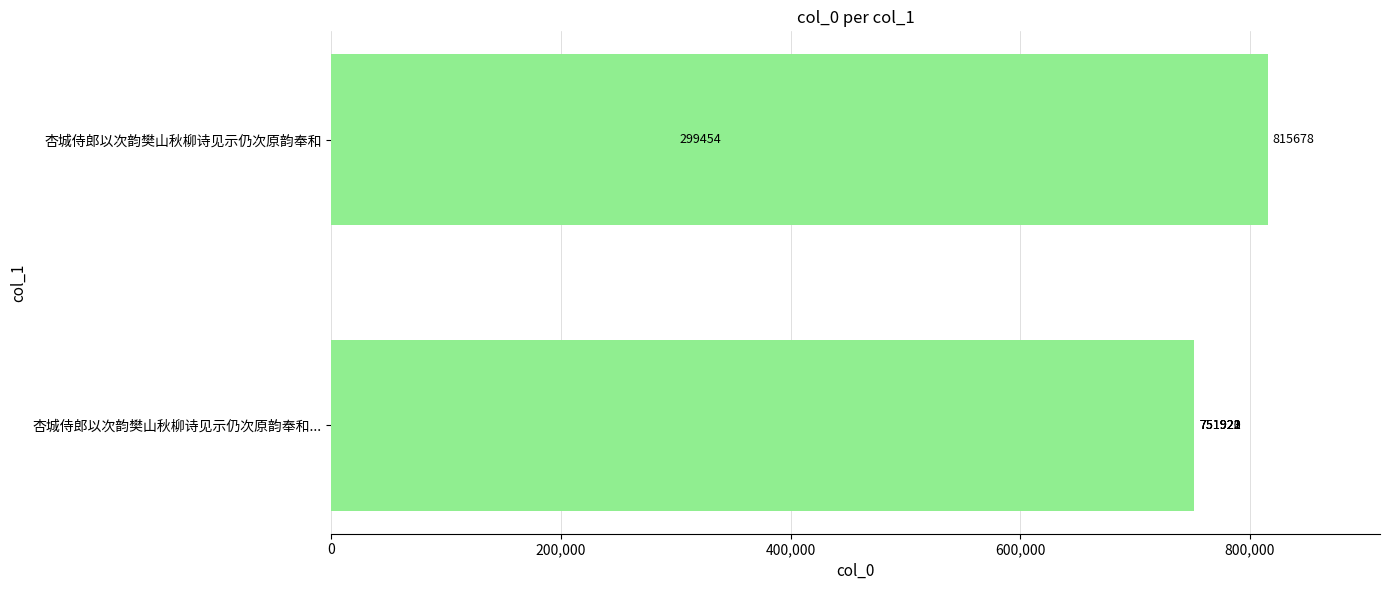

Are the bars grouped side by side (vs. stacked)?

No